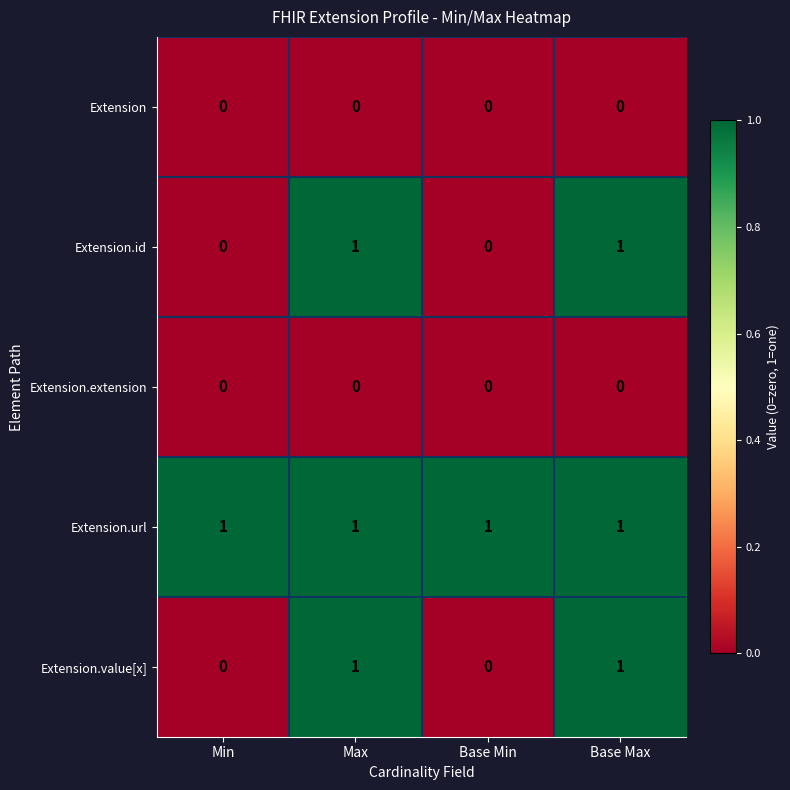

At how many categories does at least one series exceed 0?

4